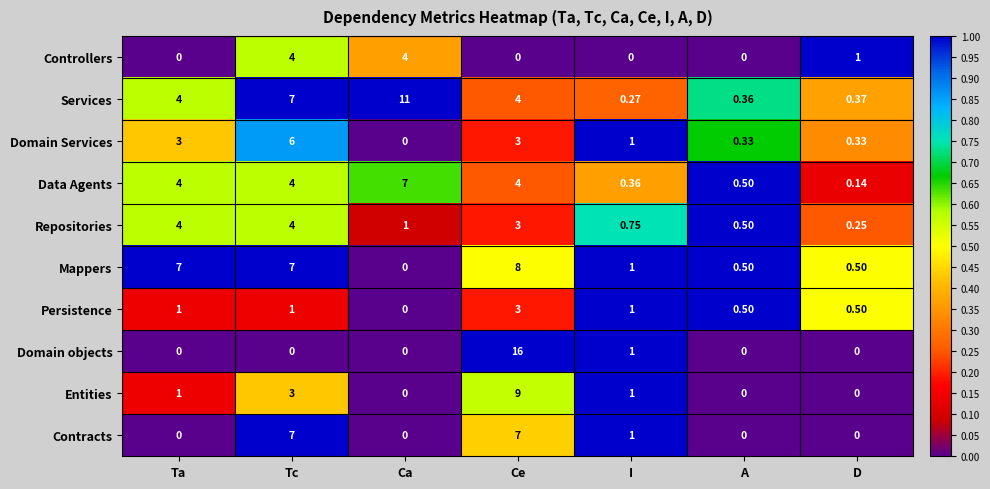

Which series has the largest range (max minus min)?

Domain objects